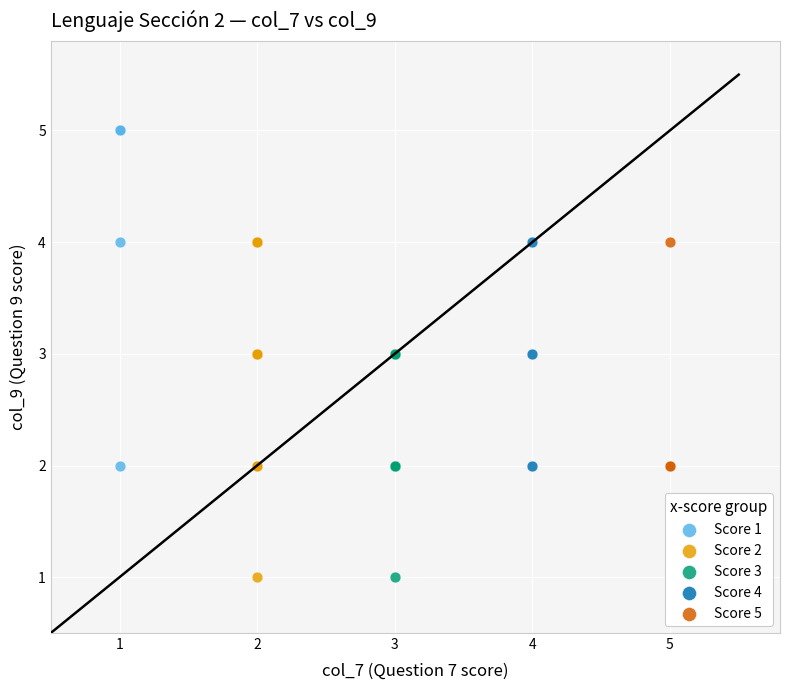

What are all the series names shown in the legend?

Score 1, Score 2, Score 3, Score 4, Score 5